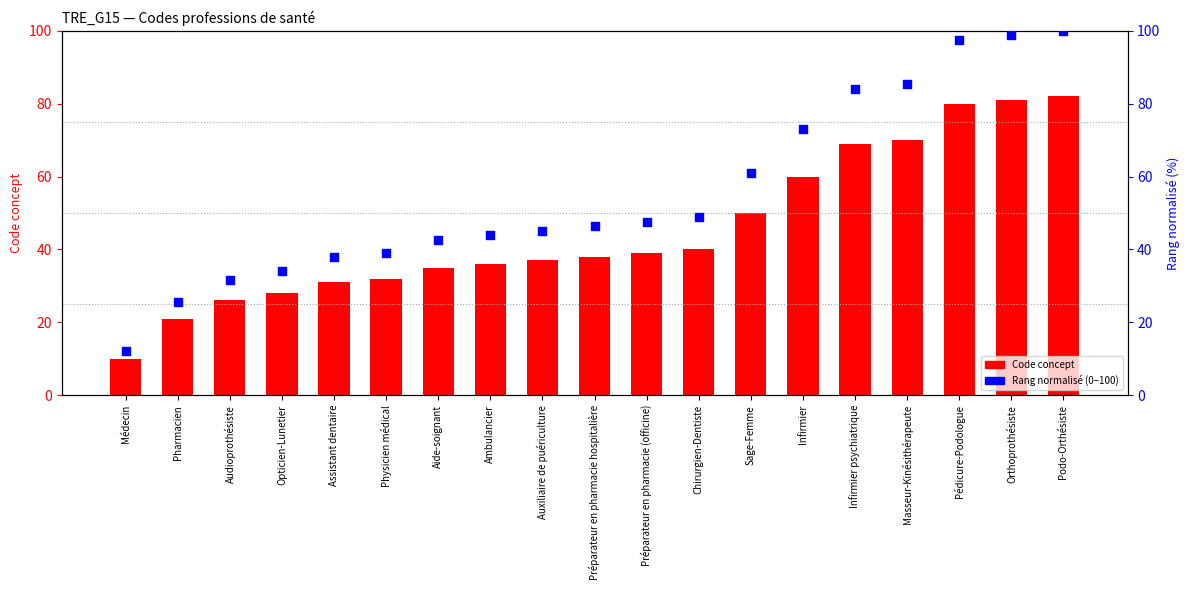

What is the total value across all series at Pédicure-Podologue?

177.6